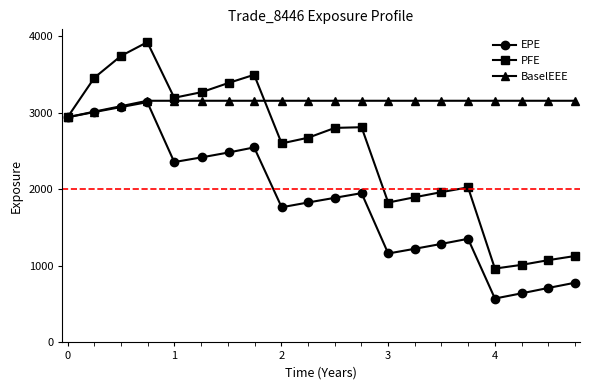

Which series has the largest range (max minus min)?

PFE